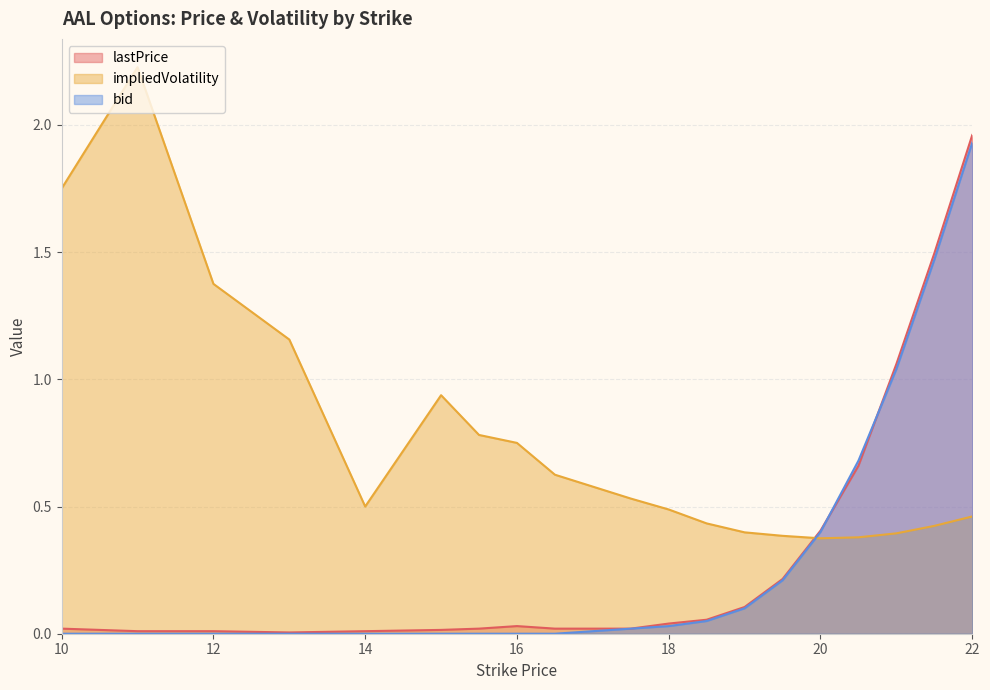

In lastPrice, how many points are lower than both neighbors (excluding endpoints)?

1